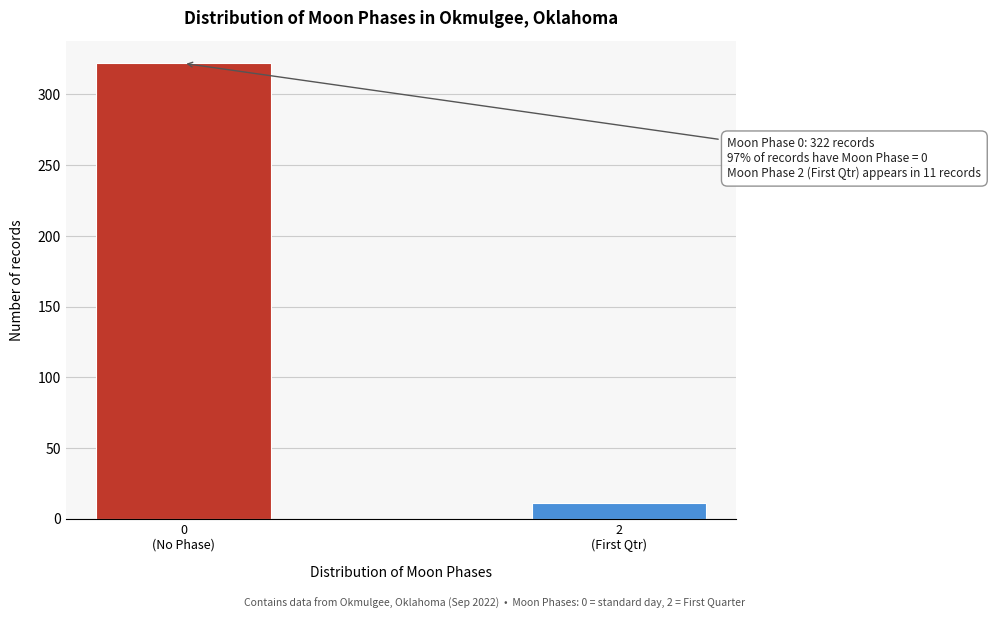

Reading left to right, transcribe all the data shown in this chart.

322	11